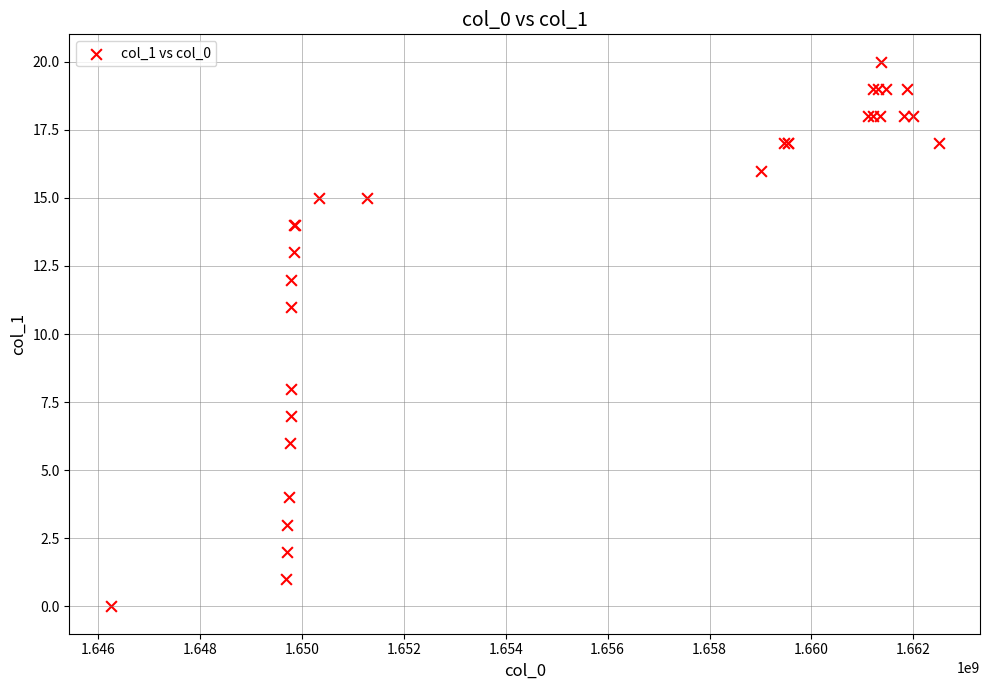

What Y value in the scatter plot is closest to 10?

11